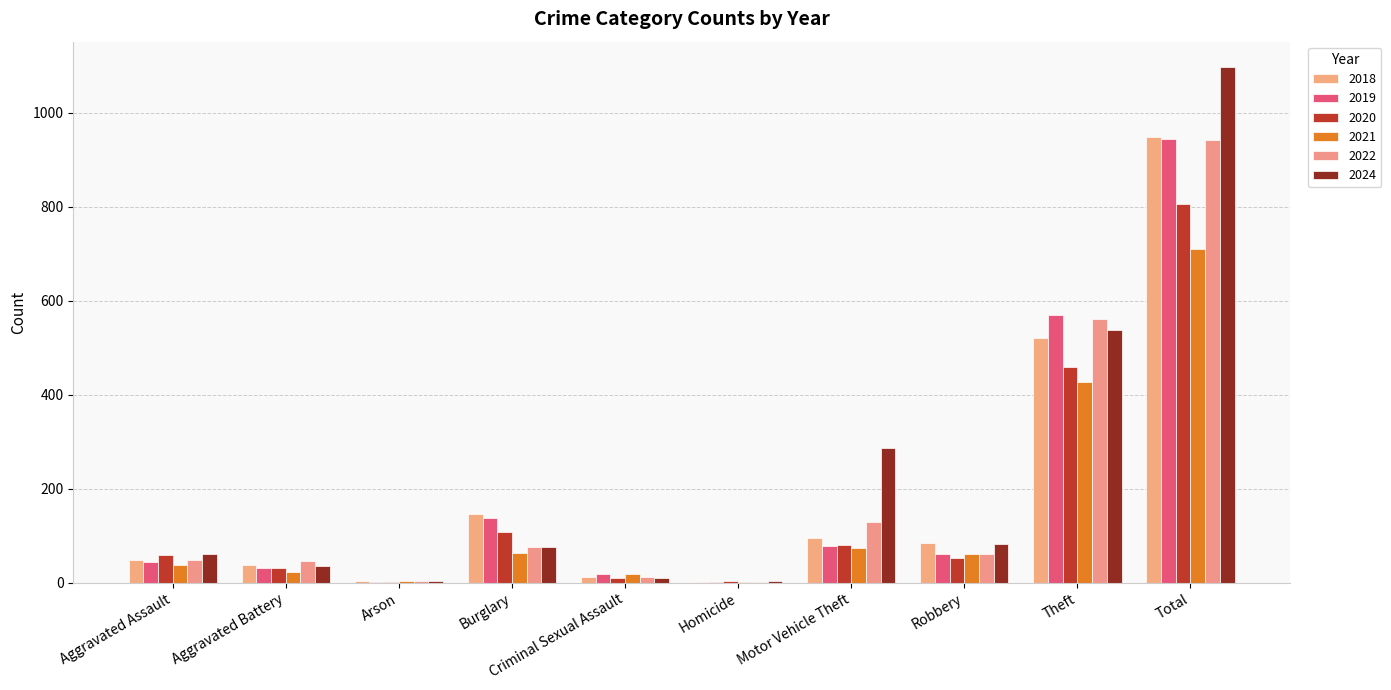

What is the difference between the 2019 values at Arson and Total?

942